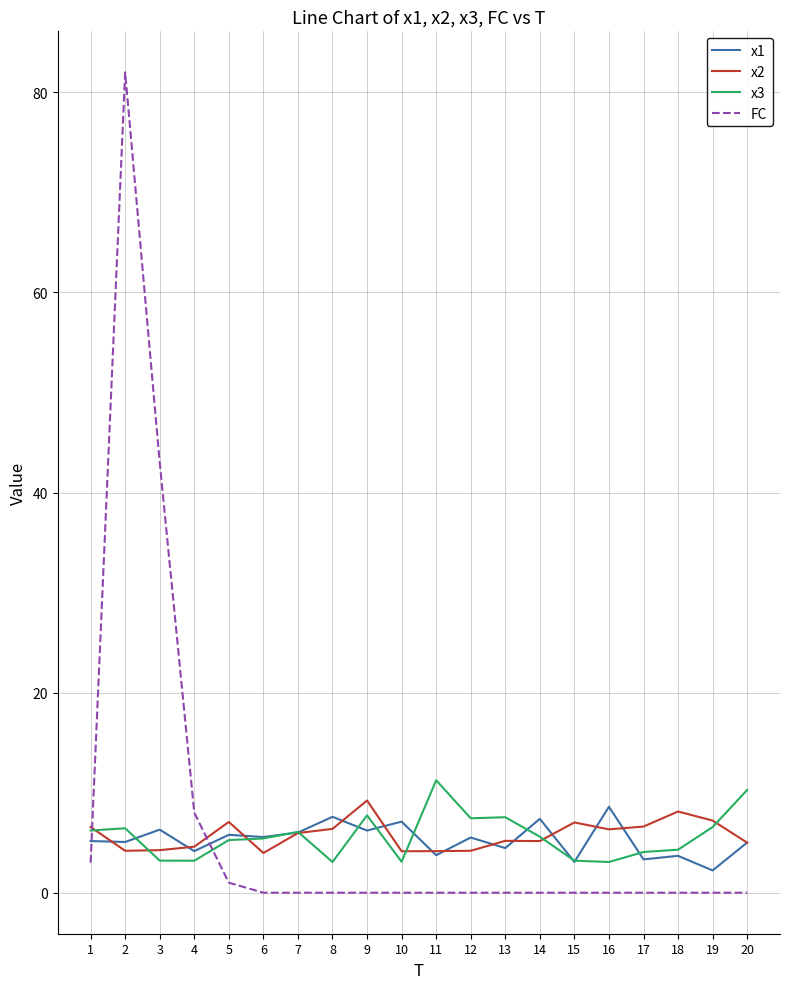

Where does the x2 series first go above 5?

1